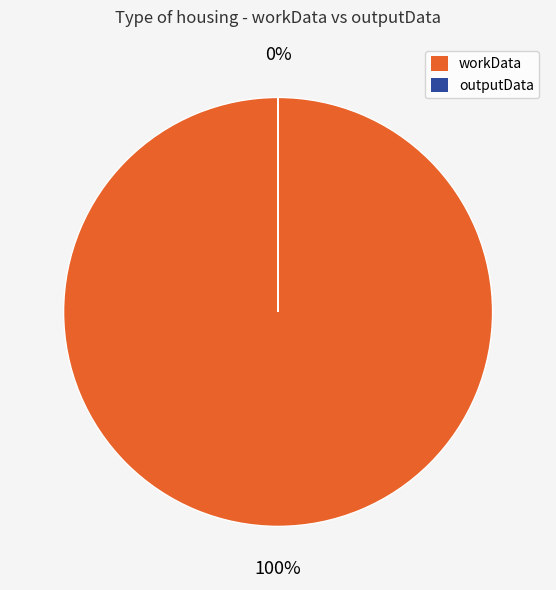

To the nearest percent, what is the difference between the largest and smallest slice percentages?

100%